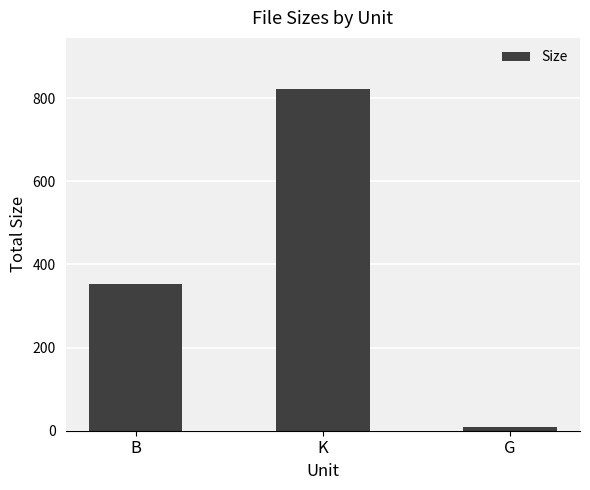

At which category does the chart reach its peak across all series?

K